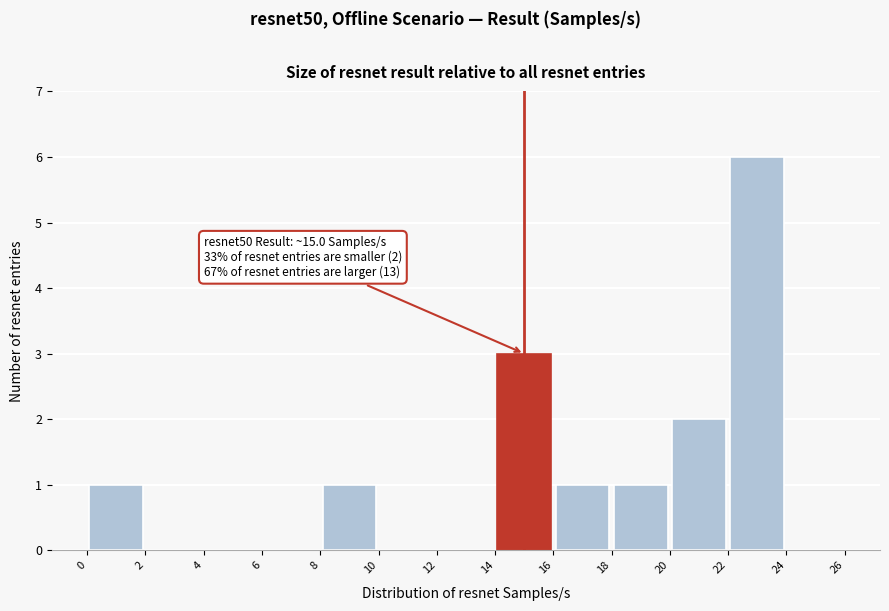

Over which range of the x-axis is the bar tallest?

22 to 24